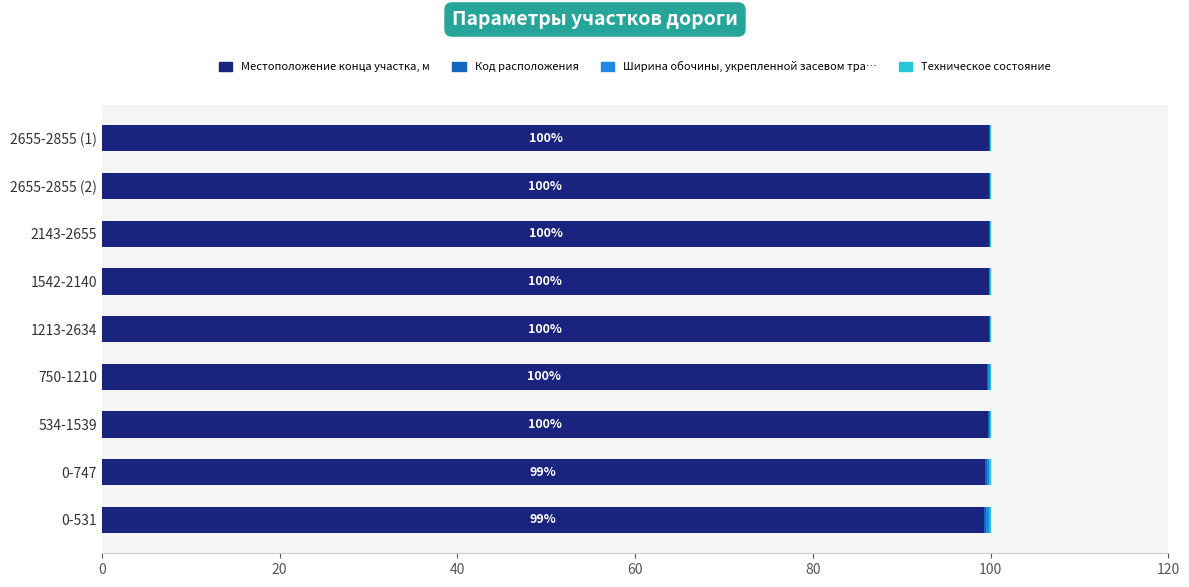

What is the maximum value for Местоположение конца участка, м?

99.9